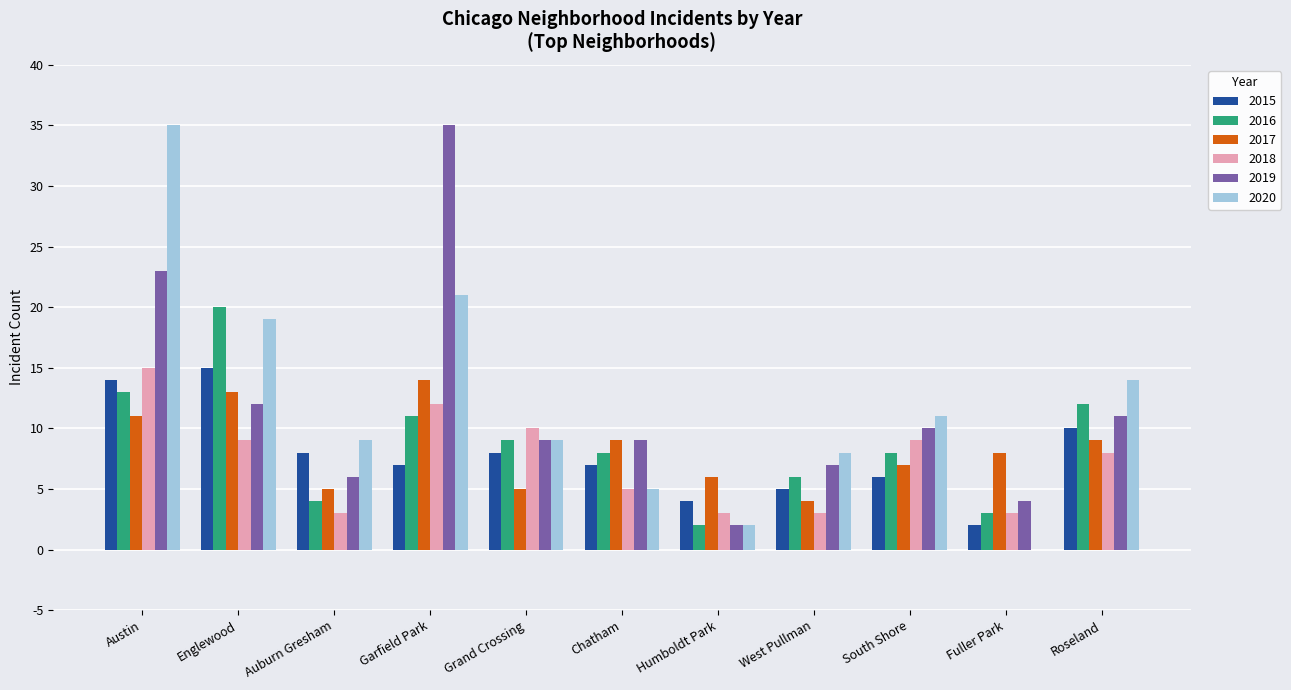

What is the maximum value shown in the chart?

35